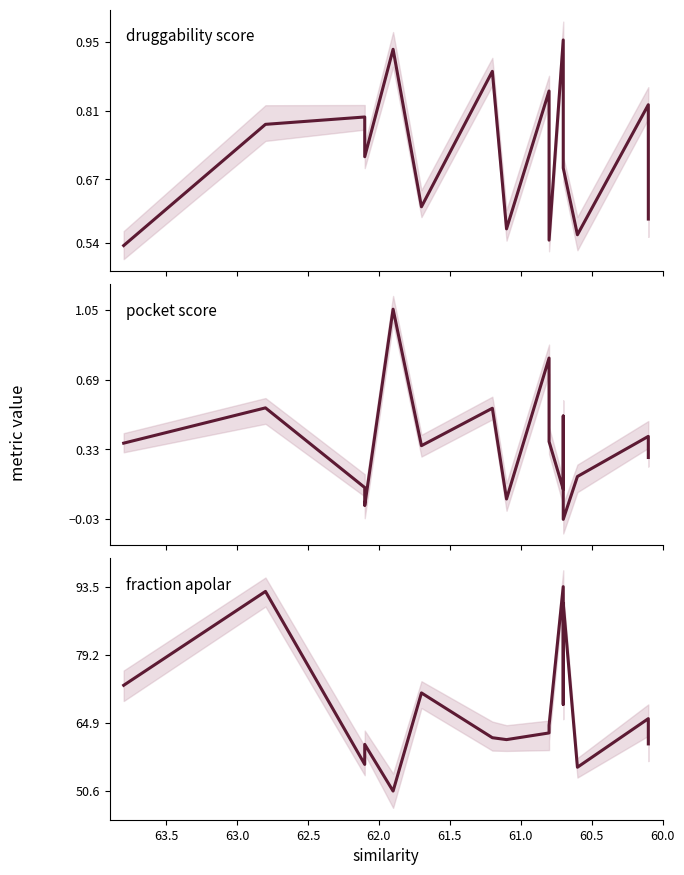

How many intersections are there between pocket_score and druggability_score?

2